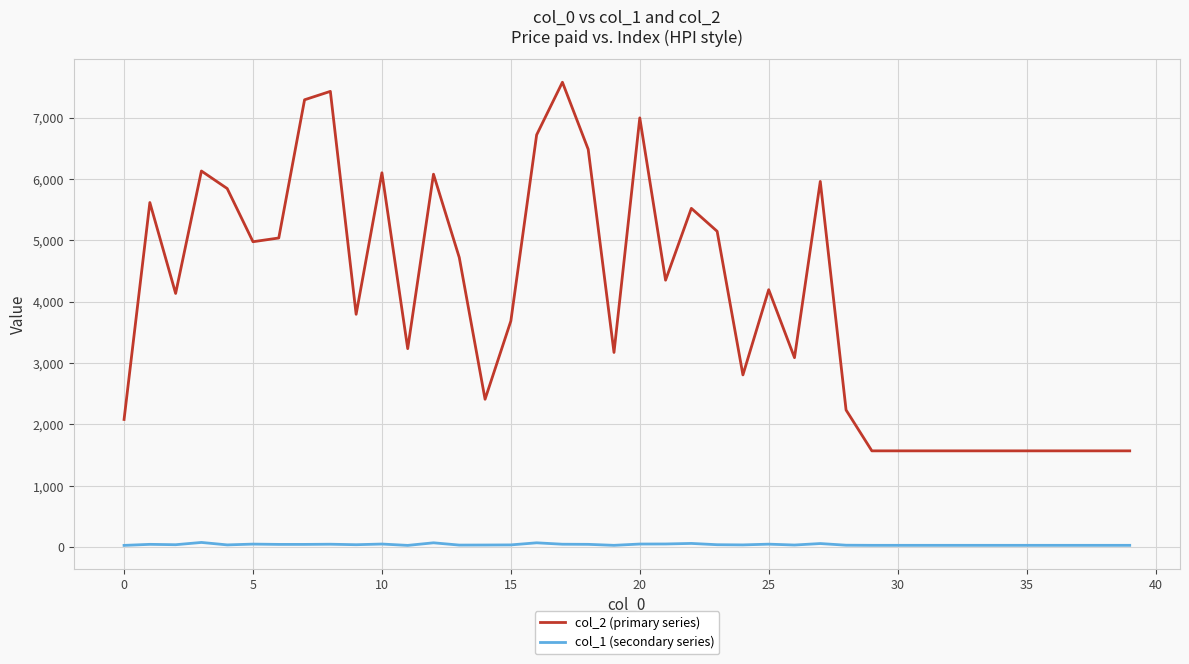

How many series are shown in this chart?

2